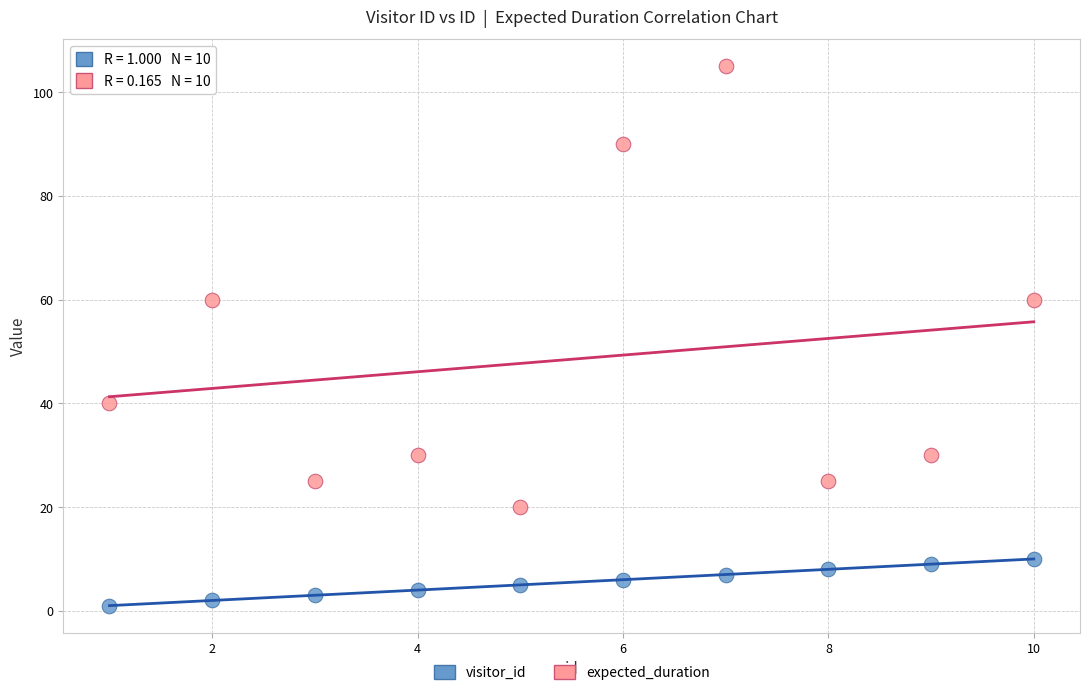

Which series contains the lowest Y value?

visitor_id